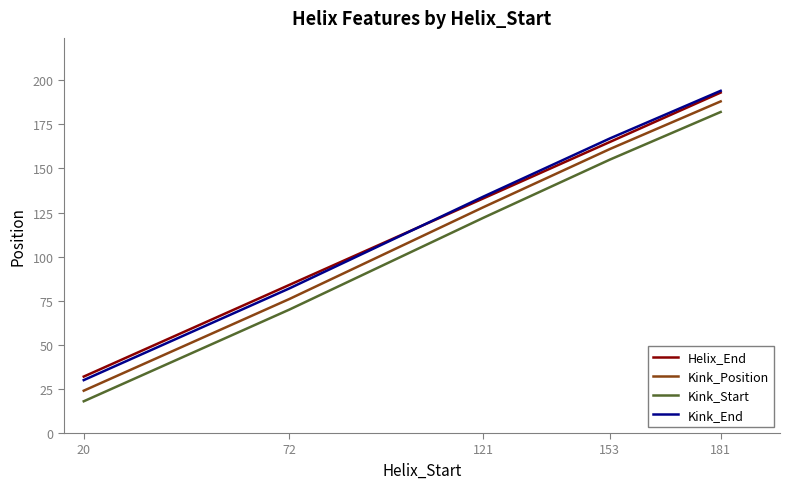

What is the average value of the Kink_Position series?

115